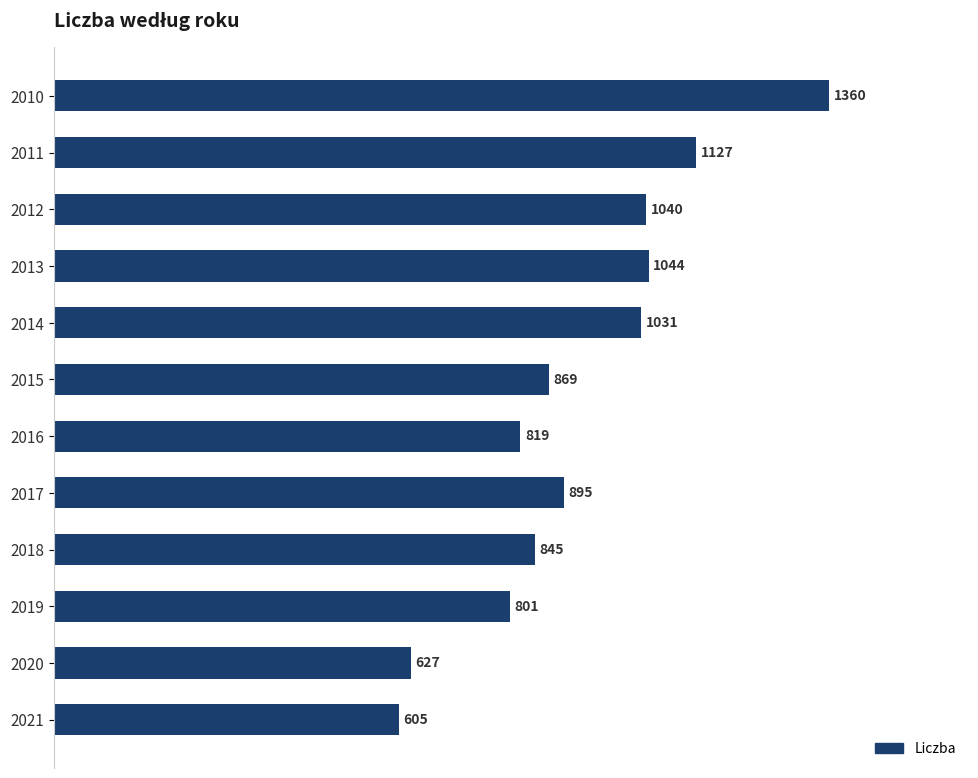

Where is the data nearest to the value 982?

2014